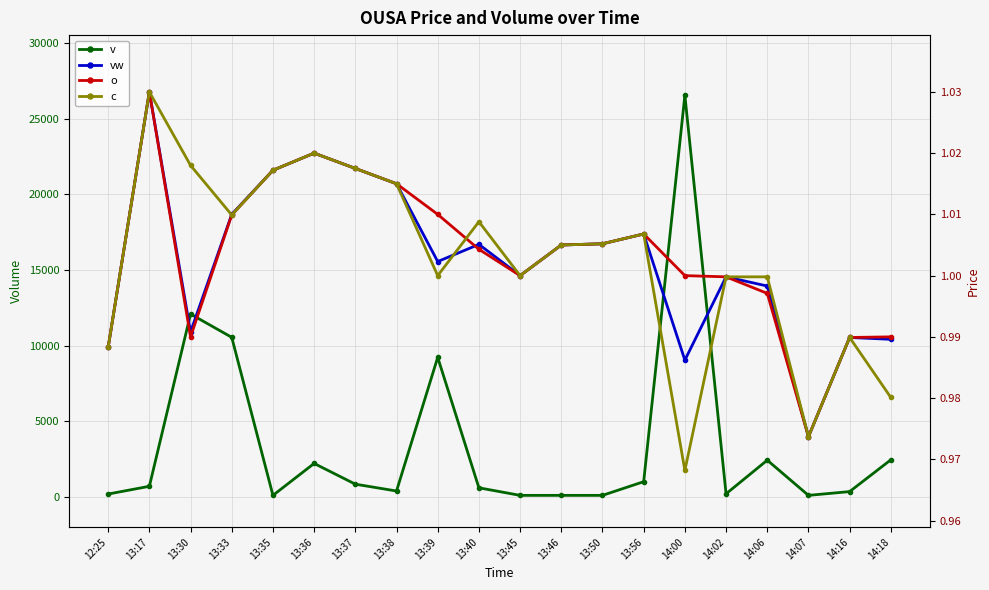

Reading left to right, what are all the values shown in this chart?

v: 12:25=188.0	13:17=700.0	13:30=12081.0	13:33=10543.0	13:35=100.0	13:36=2210.0	13:37=840.0	13:38=388.0	13:39=9220.0	13:40=600.0	13:45=100.0	13:46=100.0	13:50=100.0	13:56=1004.0	14:00=26534.0	14:02=203.0	14:06=2425.0	14:07=100.0	14:16=350.0	14:18=2450.0
vw: 12:25=1.0	13:17=1.0	13:30=1.0	13:33=1.0	13:35=1.0	13:36=1.0	13:37=1.0	13:38=1.0	13:39=1.0	13:40=1.0	13:45=1.0	13:46=1.0	13:50=1.0	13:56=1.0	14:00=1.0	14:02=1.0	14:06=1.0	14:07=1.0	14:16=1.0	14:18=1.0
o: 12:25=1.0	13:17=1.0	13:30=1.0	13:33=1.0	13:35=1.0	13:36=1.0	13:37=1.0	13:38=1.0	13:39=1.0	13:40=1.0	13:45=1.0	13:46=1.0	13:50=1.0	13:56=1.0	14:00=1.0	14:02=1.0	14:06=1.0	14:07=1.0	14:16=1.0	14:18=1.0
c: 12:25=1.0	13:17=1.0	13:30=1.0	13:33=1.0	13:35=1.0	13:36=1.0	13:37=1.0	13:38=1.0	13:39=1.0	13:40=1.0	13:45=1.0	13:46=1.0	13:50=1.0	13:56=1.0	14:00=1.0	14:02=1.0	14:06=1.0	14:07=1.0	14:16=1.0	14:18=1.0